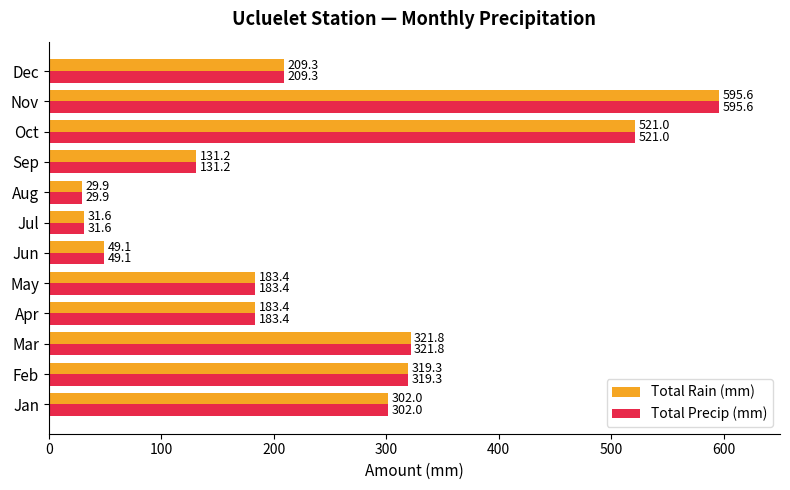

What is the difference between the maximum and second lowest values in the Total Rain (mm) series?

564.0